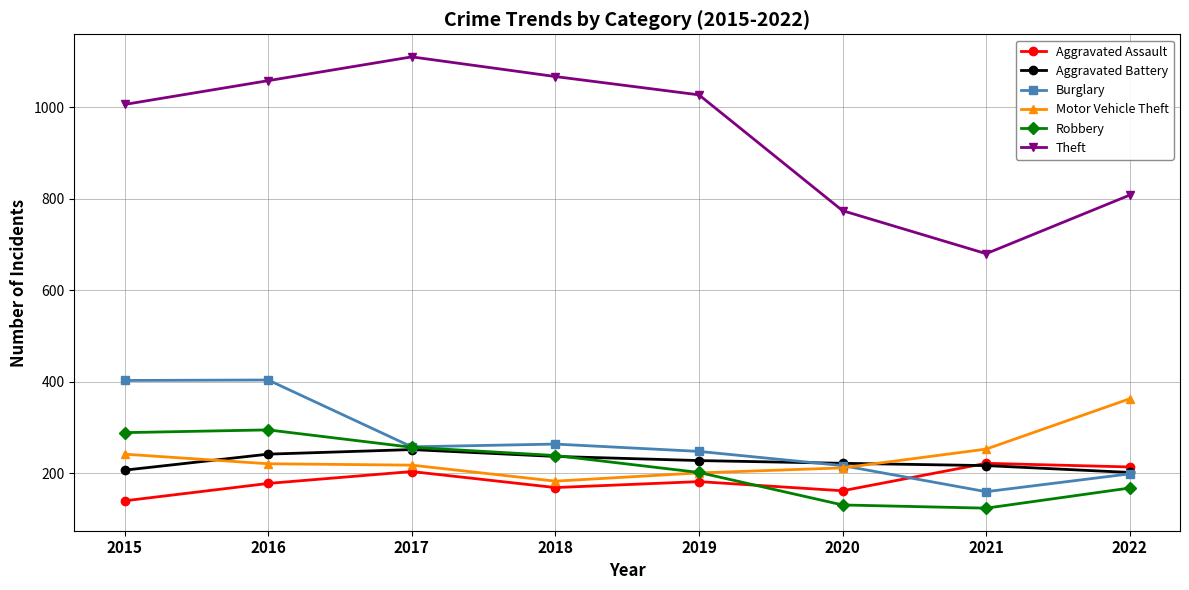

Where does the Burglary series first go above 258?

2015